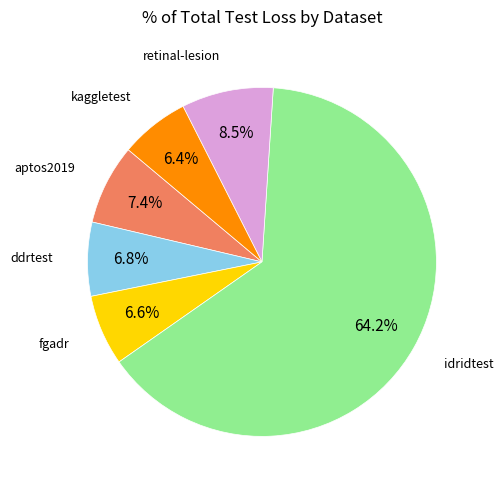

Is there a majority slice in this chart?

Yes